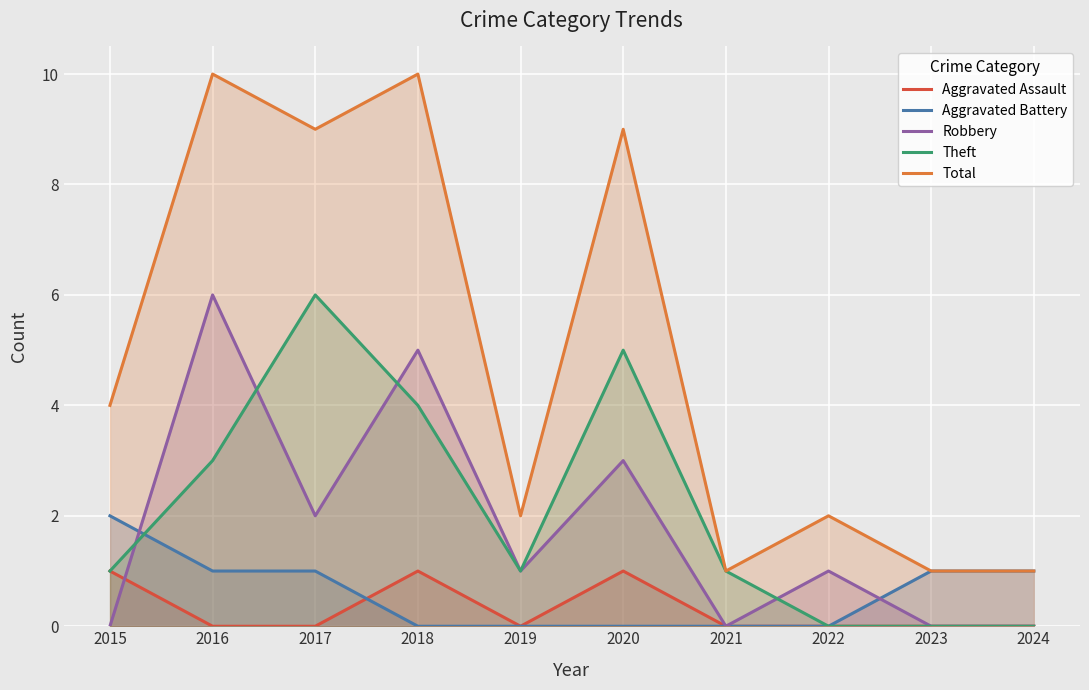

Rank the series at 2021 from highest to lowest value.

Theft, Total, Aggravated Assault, Aggravated Battery, Robbery